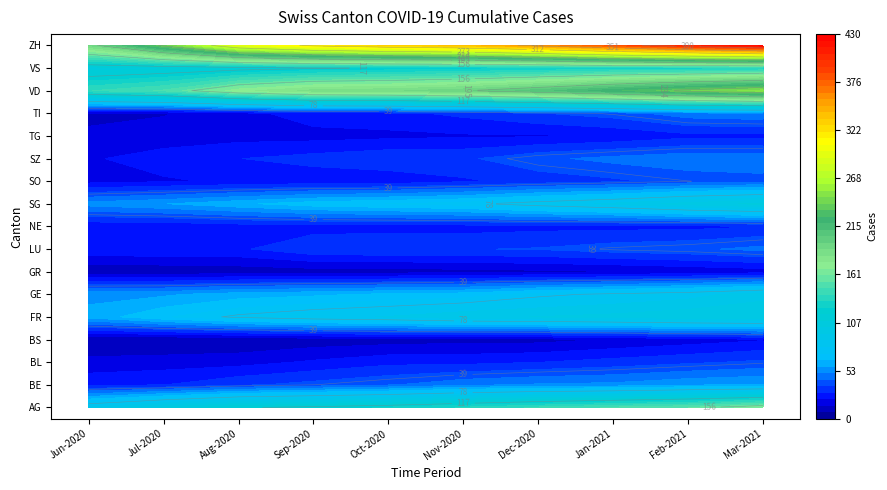

Rank the series by their maximum value, from lowest to highest.

GR, BS, TG, NE, BL, SO, LU, SZ, TI, BE, GE, FR, SG, VS, AG, VD, ZH